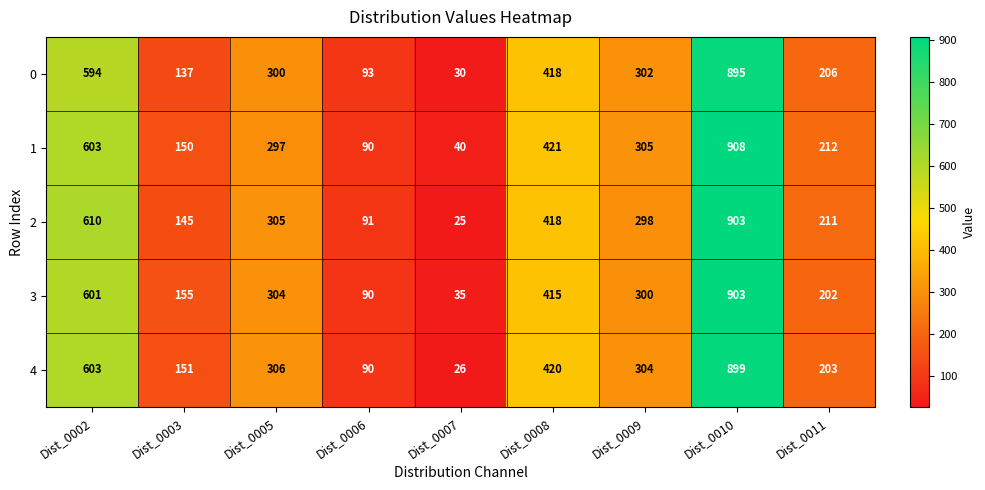

What value does the 3 series have at Dist_0003, to the nearest 50?

150